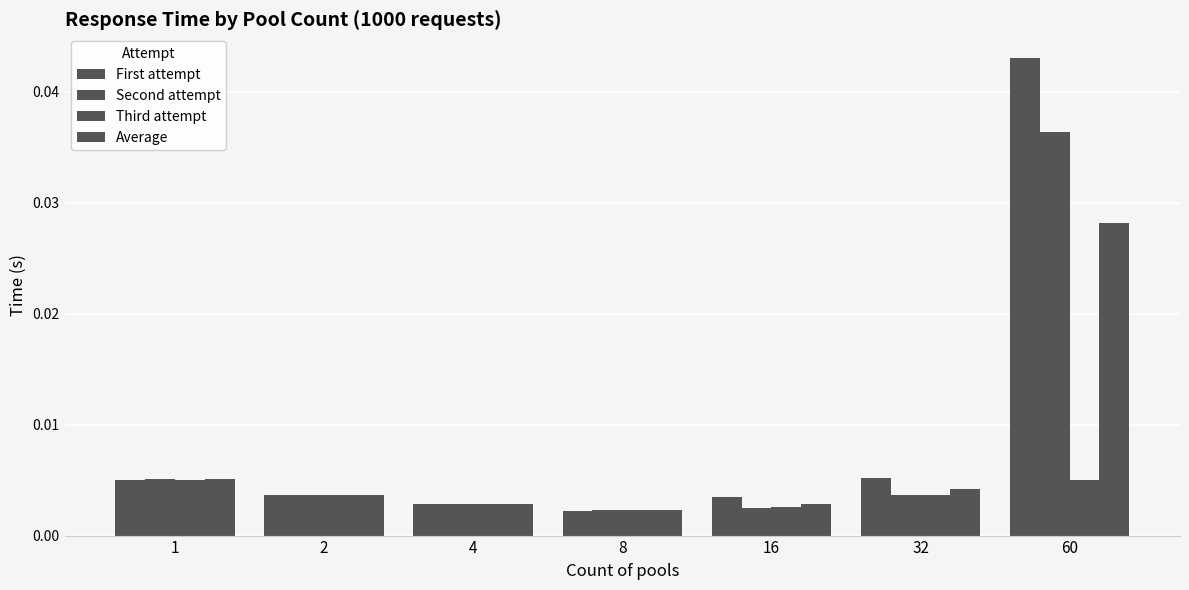

Where is Second attempt nearest to the value 0?

8